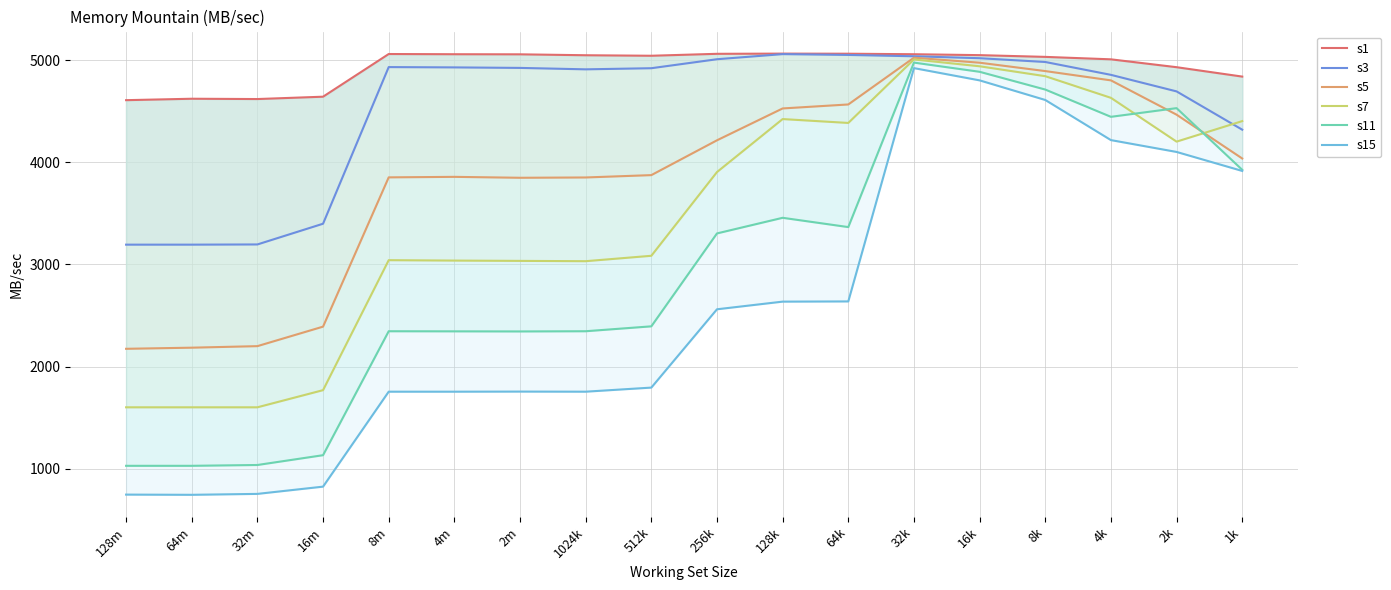

Which series has the largest total across all categories?

s1